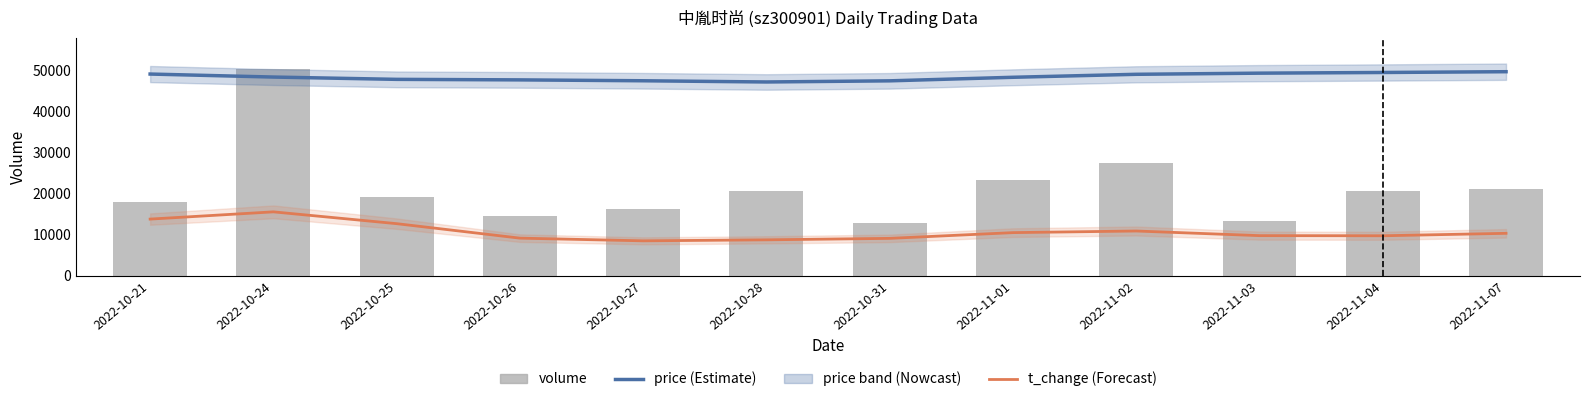

What is the sum of the price values at 2022-11-01 and 2022-10-24?

96781.5